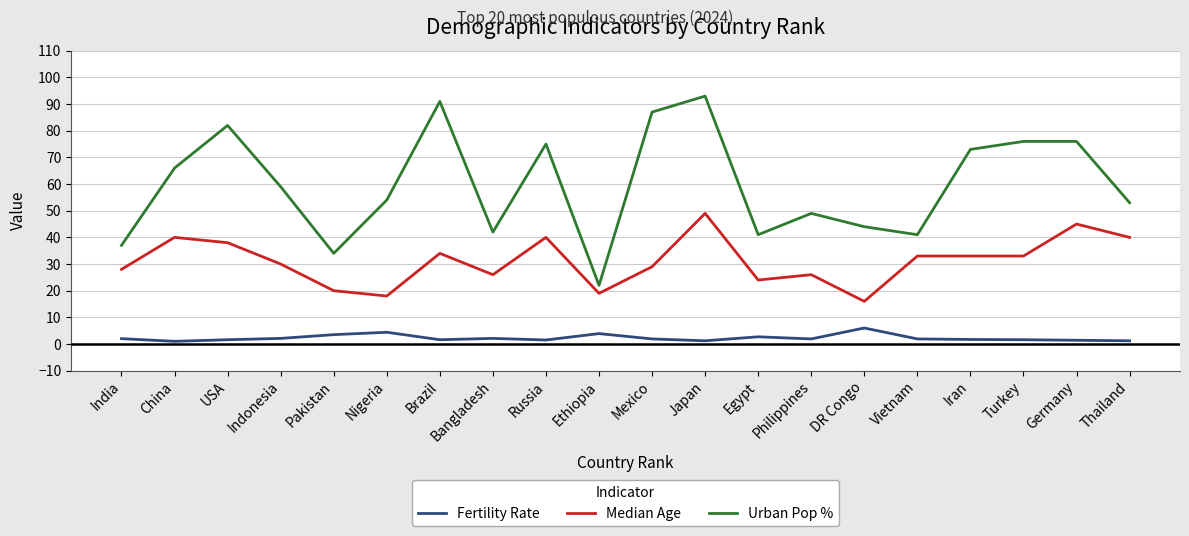

Is it true that Median Age equals 29.3 at Nigeria?

False